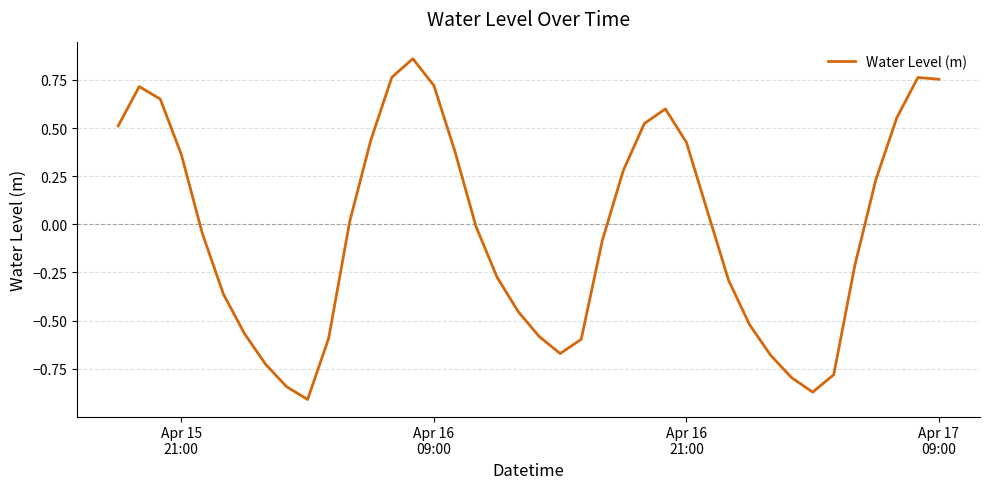

What is the difference between the maximum and minimum values?

1.8